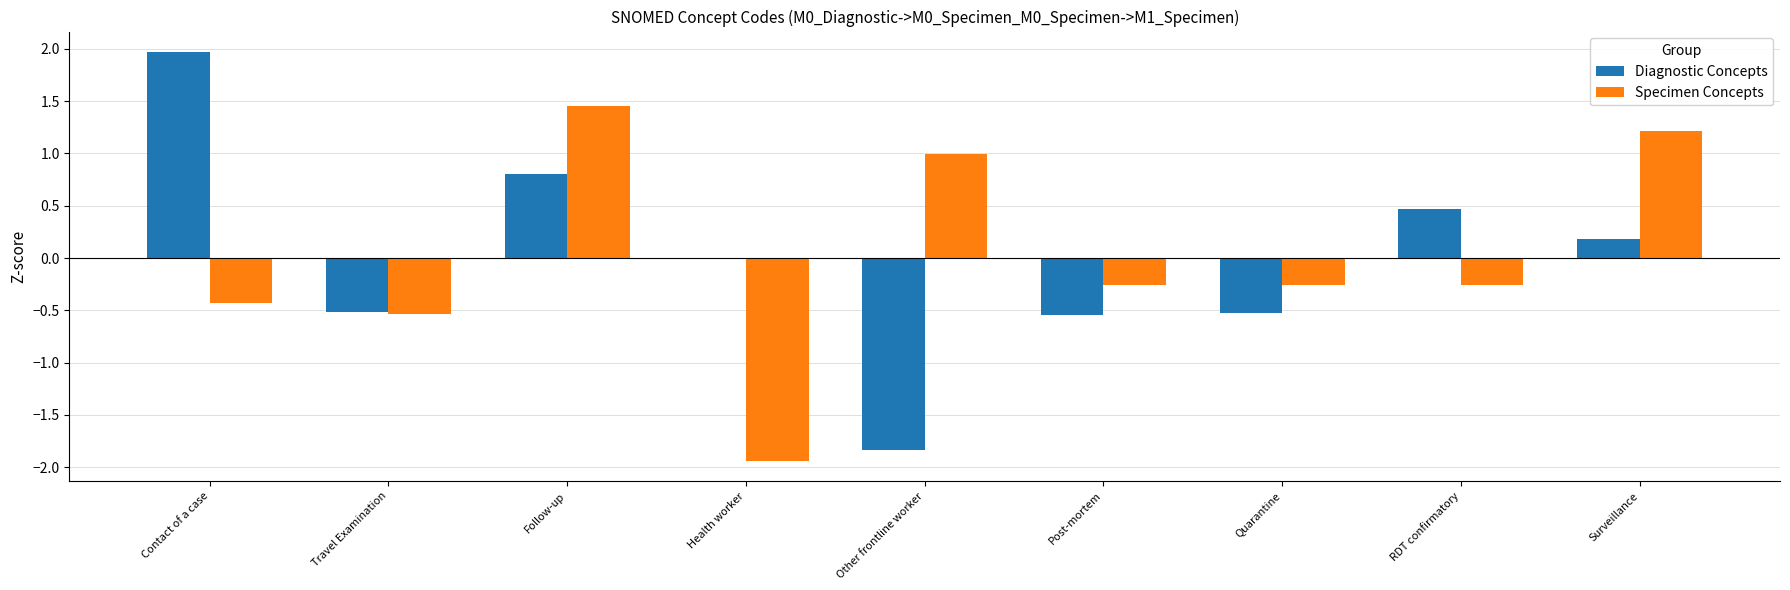

Between Follow-up and Surveillance, which series saw the biggest shift?

Diagnostic Concepts